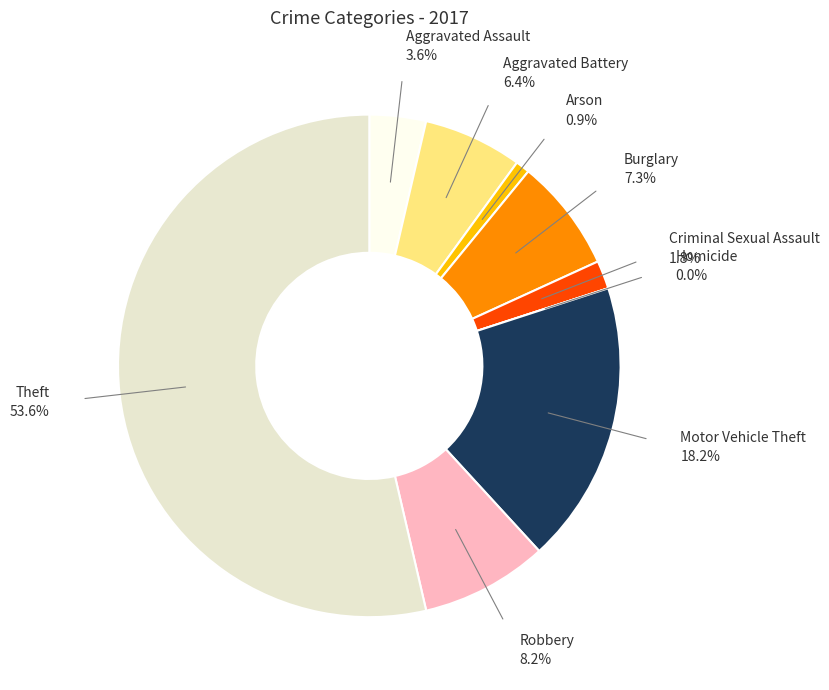

To the nearest percent, what portion does Theft represent?

54%